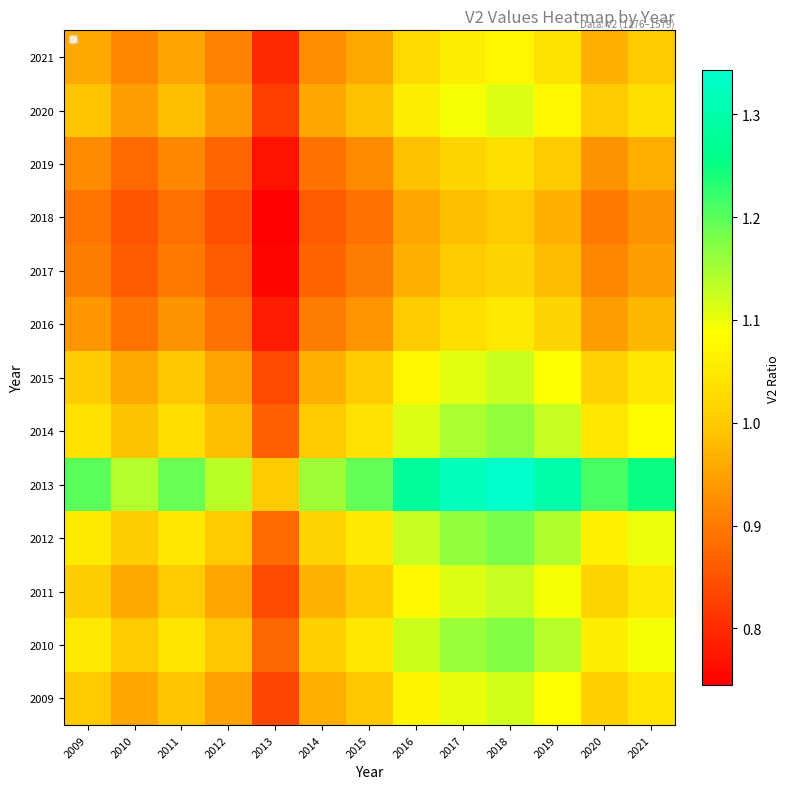

Reading right to left, what are all the values shown in this chart?

2009: 2021=1.0	2020=1.0	2019=1.1	2018=1.1	2017=1.1	2016=1.1	2015=1.0	2014=1.0	2013=0.8	2012=0.9	2011=1.0	2010=1.0	2009=1.0
2010: 2021=1.1	2020=1.1	2019=1.1	2018=1.2	2017=1.2	2016=1.1	2015=1.0	2014=1.0	2013=0.9	2012=1.0	2011=1.0	2010=1.0	2009=1.0
2011: 2021=1.0	2020=1.0	2019=1.1	2018=1.1	2017=1.1	2016=1.1	2015=1.0	2014=1.0	2013=0.8	2012=1.0	2011=1.0	2010=1.0	2009=1.0
2012: 2021=1.1	2020=1.1	2019=1.1	2018=1.2	2017=1.2	2016=1.1	2015=1.1	2014=1.0	2013=0.9	2012=1.0	2011=1.0	2010=1.0	2009=1.1
2013: 2021=1.3	2020=1.2	2019=1.3	2018=1.3	2017=1.3	2016=1.3	2015=1.2	2014=1.2	2013=1.0	2012=1.1	2011=1.2	2010=1.1	2009=1.2
2014: 2021=1.1	2020=1.0	2019=1.1	2018=1.2	2017=1.1	2016=1.1	2015=1.0	2014=1.0	2013=0.9	2012=1.0	2011=1.0	2010=1.0	2009=1.0
2015: 2021=1.0	2020=1.0	2019=1.1	2018=1.1	2017=1.1	2016=1.1	2015=1.0	2014=1.0	2013=0.8	2012=1.0	2011=1.0	2010=1.0	2009=1.0
2016: 2021=1.0	2020=0.9	2019=1.0	2018=1.0	2017=1.0	2016=1.0	2015=0.9	2014=0.9	2013=0.8	2012=0.9	2011=0.9	2010=0.9	2009=0.9
2017: 2021=0.9	2020=0.9	2019=1.0	2018=1.0	2017=1.0	2016=1.0	2015=0.9	2014=0.9	2013=0.8	2012=0.9	2011=0.9	2010=0.9	2009=0.9
2018: 2021=0.9	2020=0.9	2019=1.0	2018=1.0	2017=1.0	2016=1.0	2015=0.9	2014=0.9	2013=0.7	2012=0.8	2011=0.9	2010=0.9	2009=0.9
2019: 2021=1.0	2020=0.9	2019=1.0	2018=1.0	2017=1.0	2016=1.0	2015=0.9	2014=0.9	2013=0.8	2012=0.9	2011=0.9	2010=0.9	2009=0.9
2020: 2021=1.0	2020=1.0	2019=1.1	2018=1.1	2017=1.1	2016=1.1	2015=1.0	2014=1.0	2013=0.8	2012=0.9	2011=1.0	2010=0.9	2009=1.0
2021: 2021=1.0	2020=1.0	2019=1.0	2018=1.1	2017=1.1	2016=1.0	2015=1.0	2014=0.9	2013=0.8	2012=0.9	2011=1.0	2010=0.9	2009=1.0